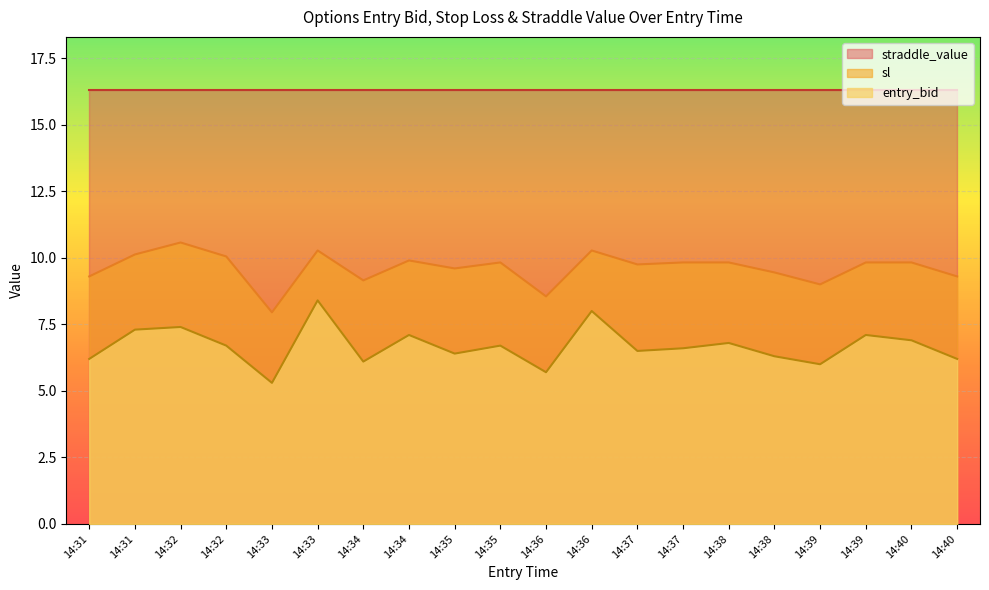

Rank the series by their average value, from lowest to highest.

entry_bid, sl, straddle_value